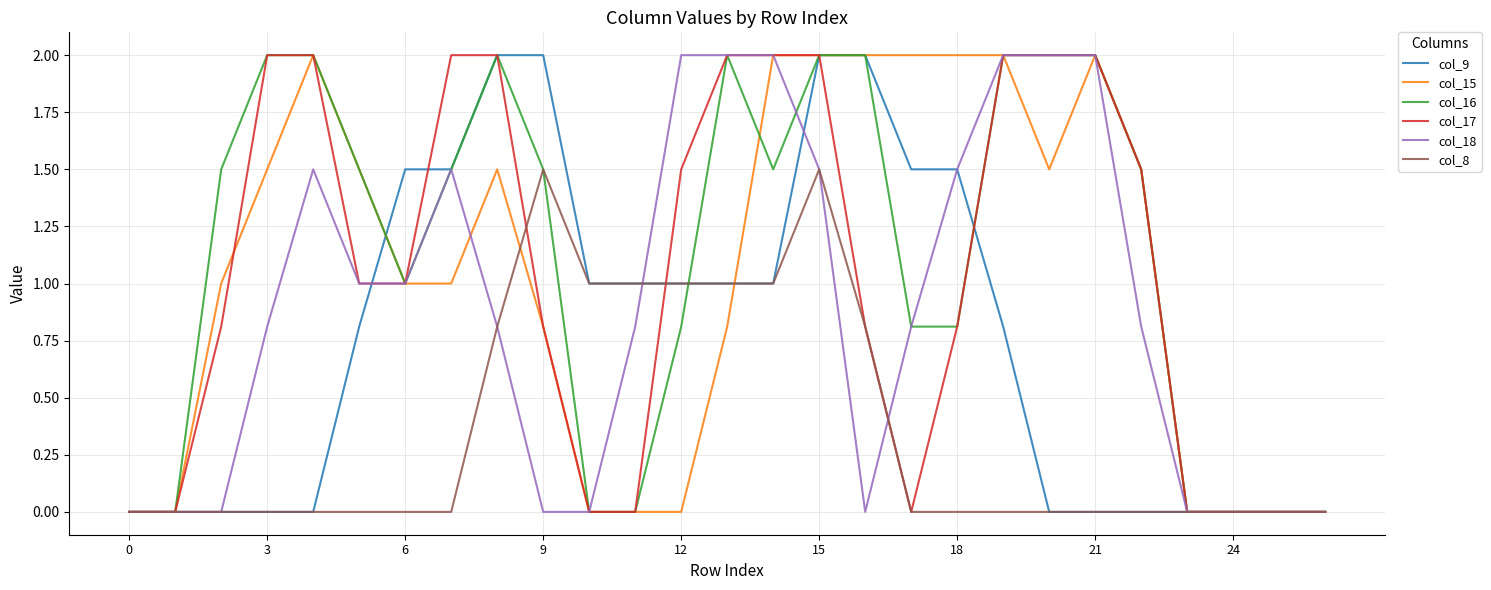

What is the greatest value displayed?

2.0